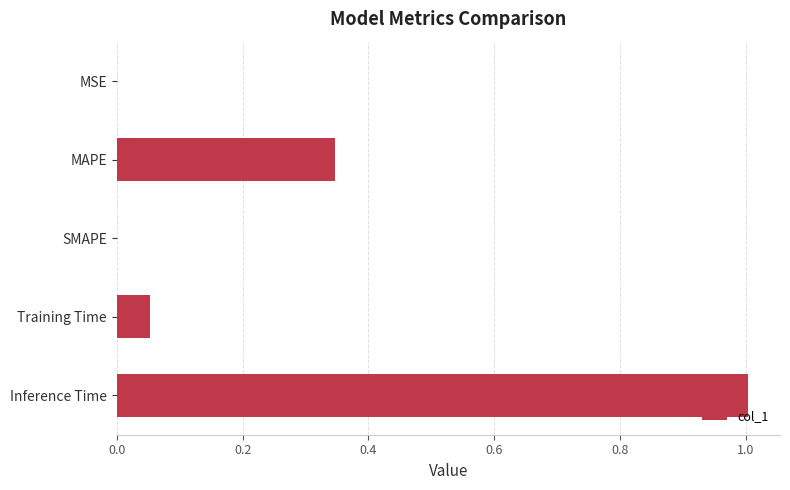

Which has a higher value, Inference Time or SMAPE?

Inference Time